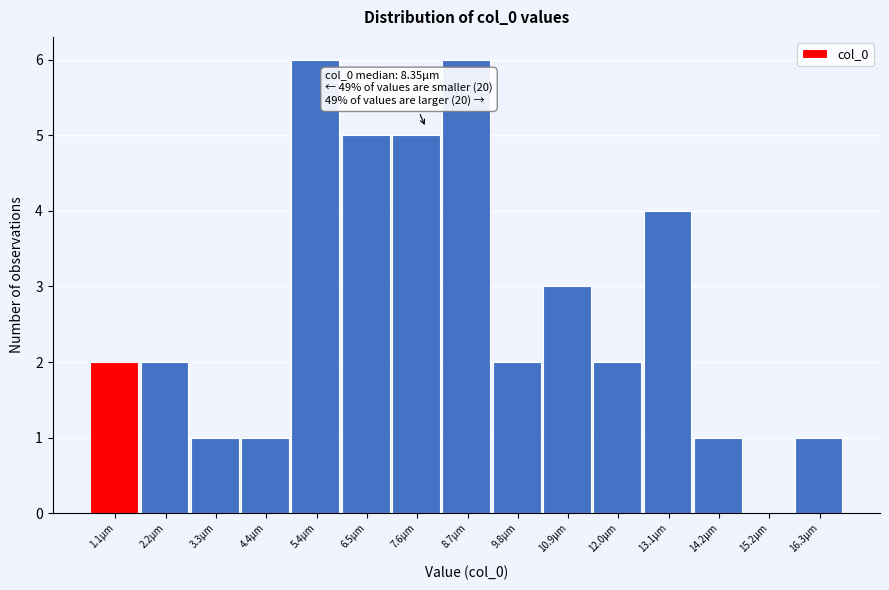

Reading left to right, transcribe all the data shown in this chart.

1.1µm=2	2.2µm=2	3.3µm=1	4.4µm=1	5.4µm=6	6.5µm=5	7.6µm=5	8.7µm=6	9.8µm=2	10.9µm=3	12.0µm=2	13.1µm=4	14.2µm=1	15.2µm=0	16.3µm=1